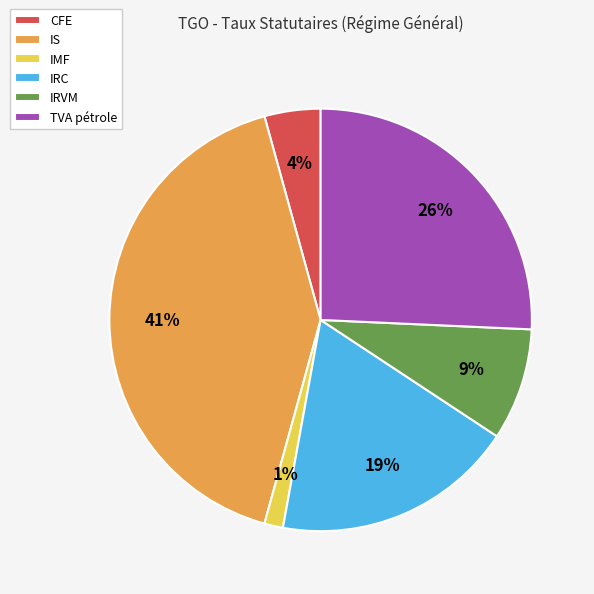

To the nearest percent, what is the difference between the largest and smallest slice percentages?

40%